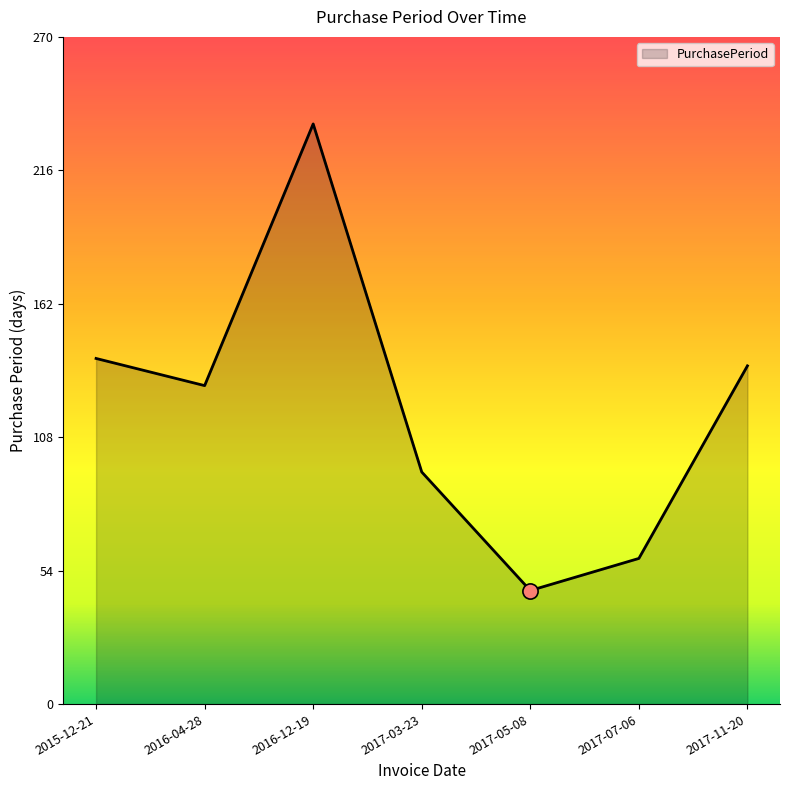

Between 2017-07-06 and 2017-03-23, which is larger?

2017-03-23